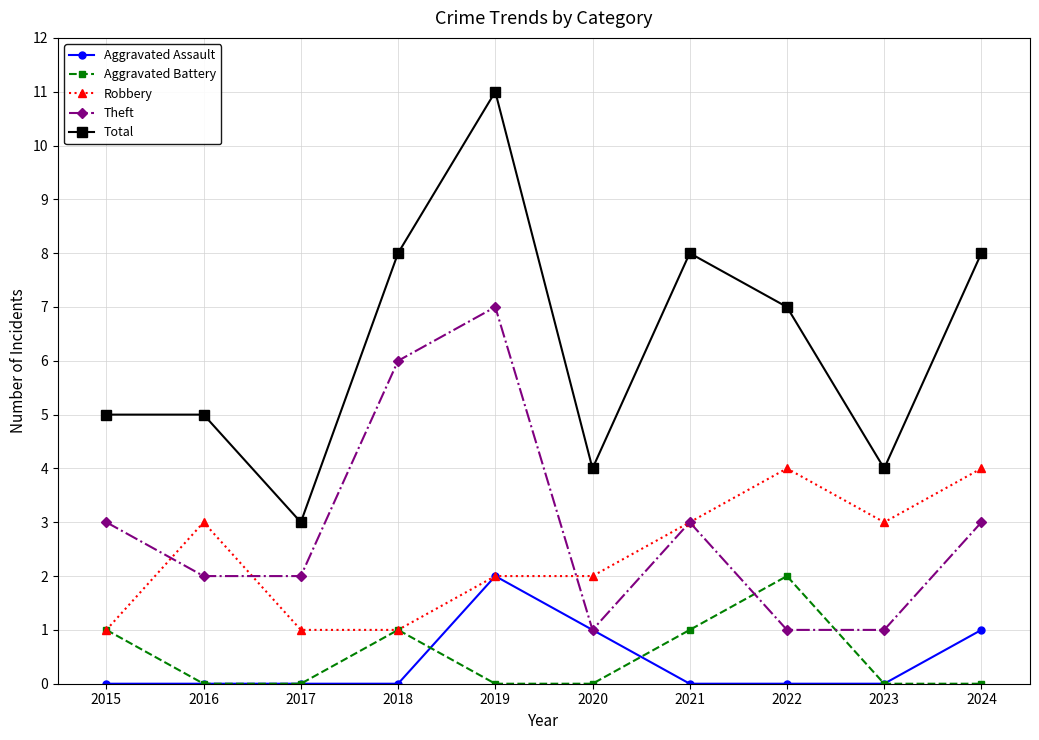

The value of Aggravated Assault at 2023 is 1. True or false?

False